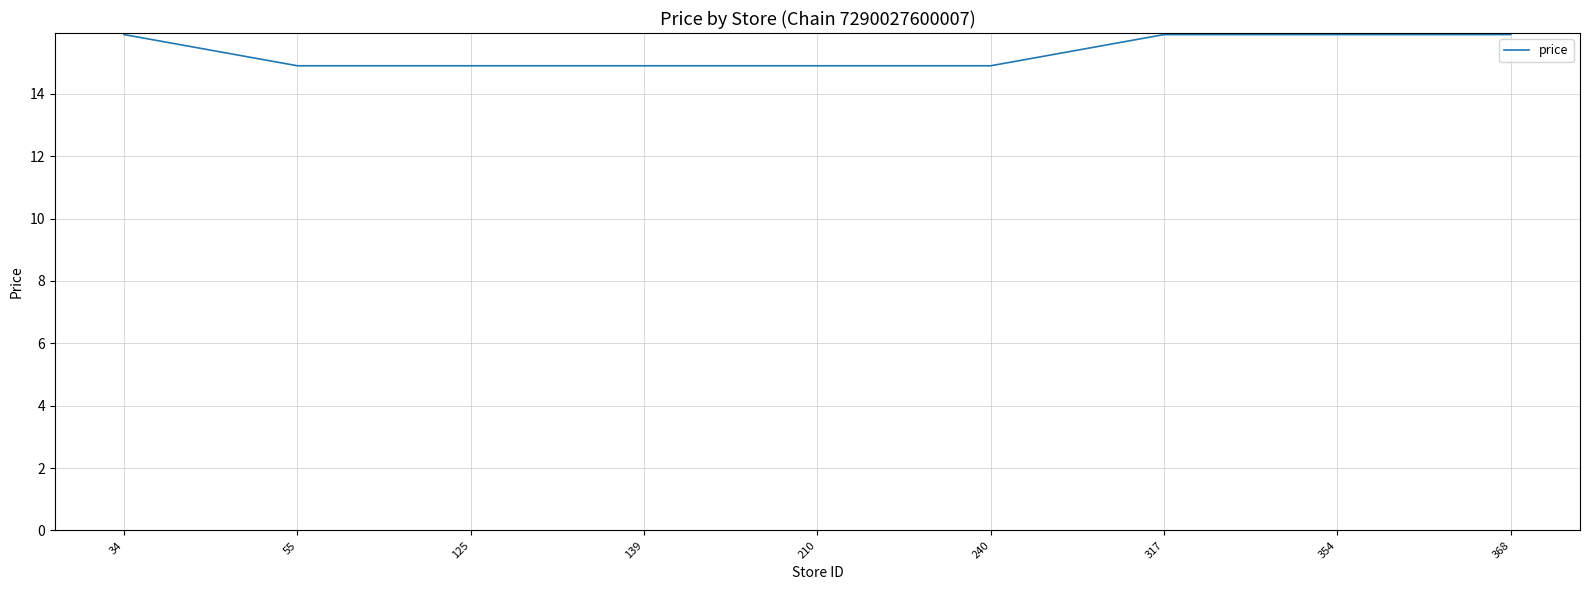

How many distinct data groups are displayed?

1